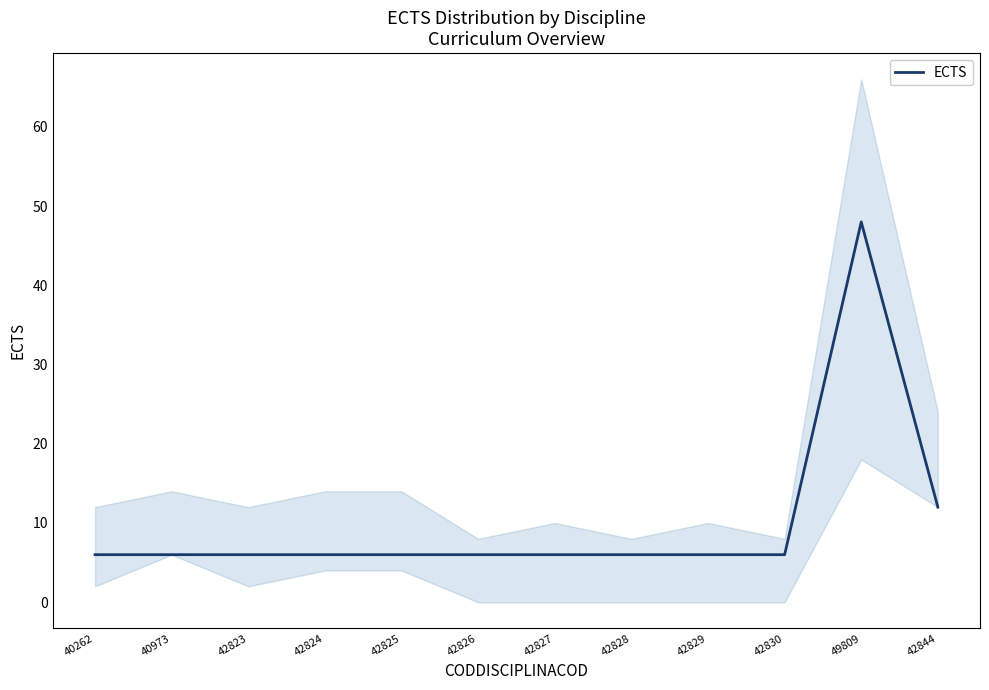

What is the label of the 1st point from the right?

42844